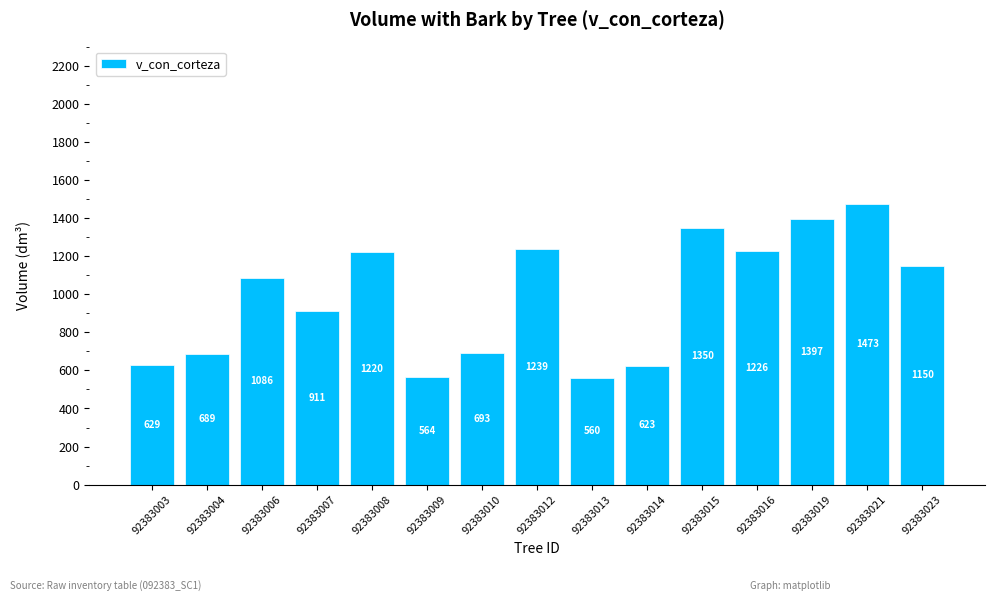

Does the chart contain any negative values?

No